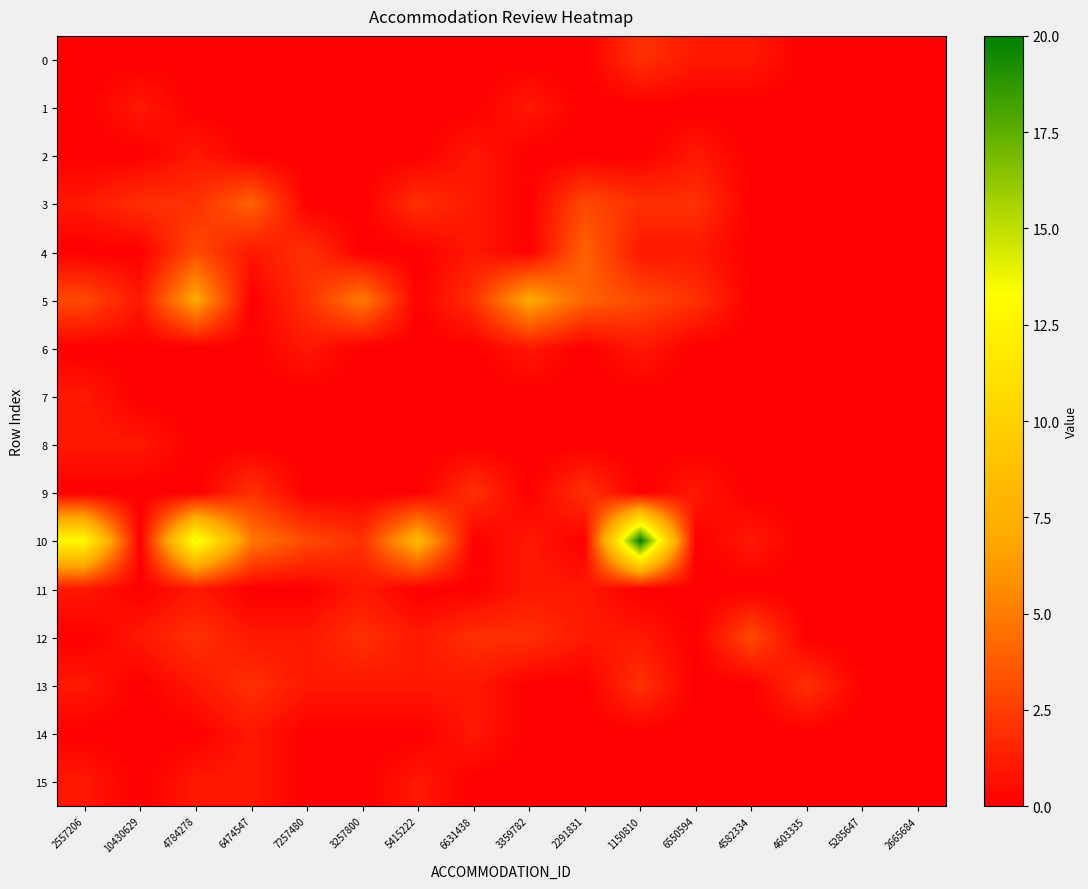

Between 6631438 and 2291831, which is larger?

6631438